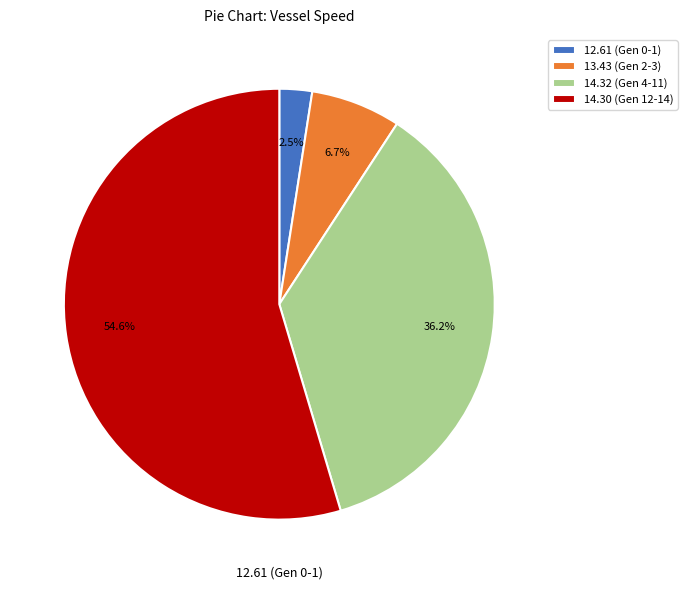

What portion of the pie excludes 12.61 (Gen 0-1)?

97.5%